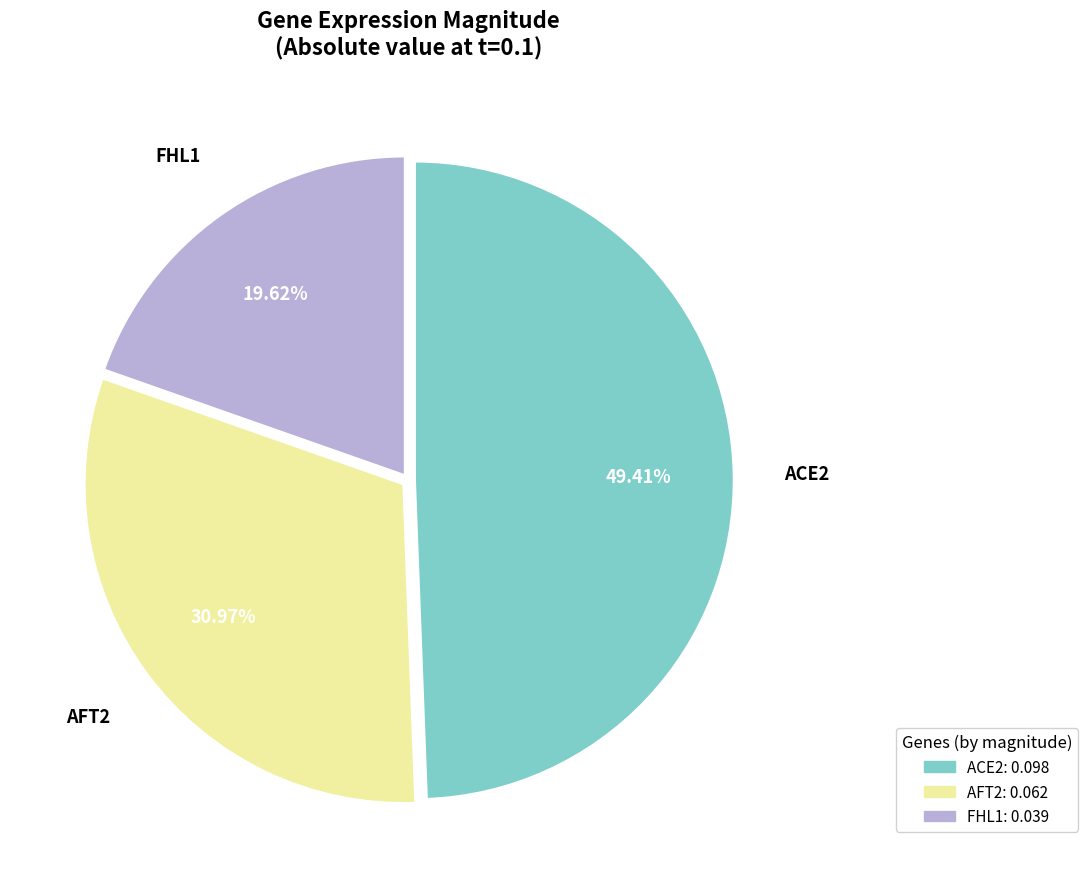

What is the largest slice in the pie chart?

ACE2: 0.098